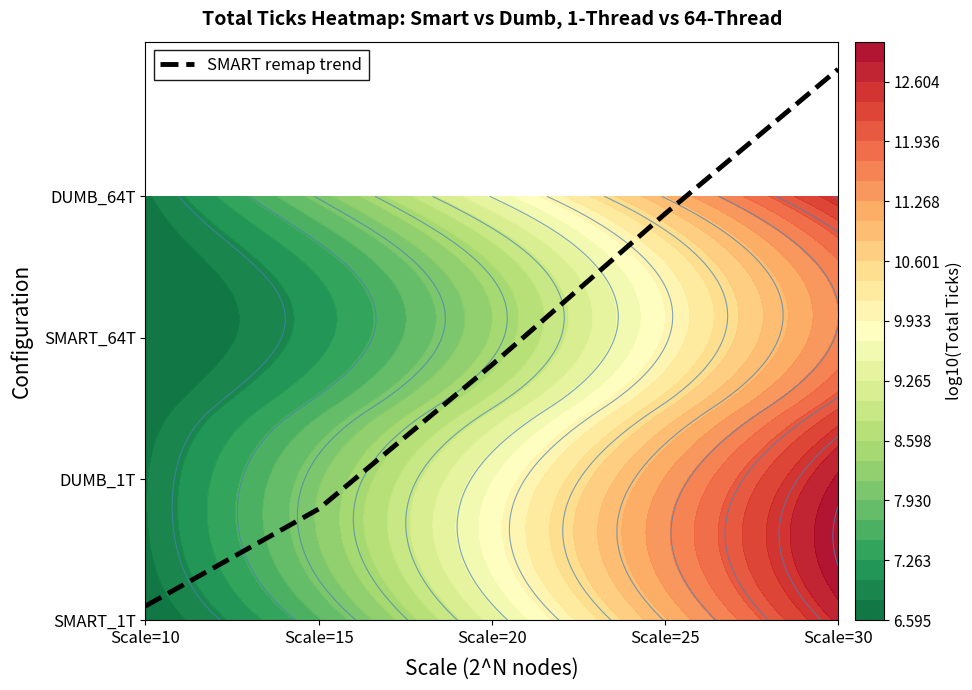

How many distinct data groups are displayed?

1